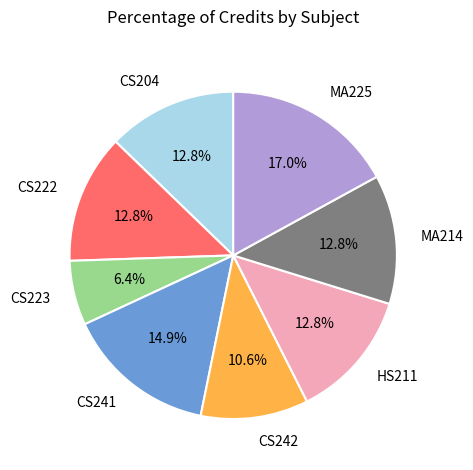

Does any single category account for the majority?

No